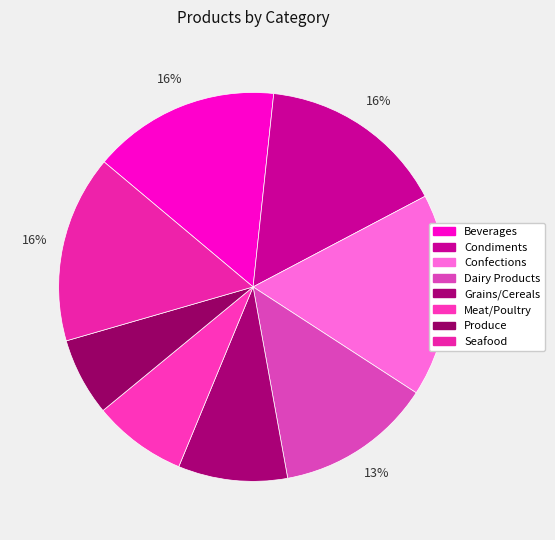

How many segments does this pie chart have?

8